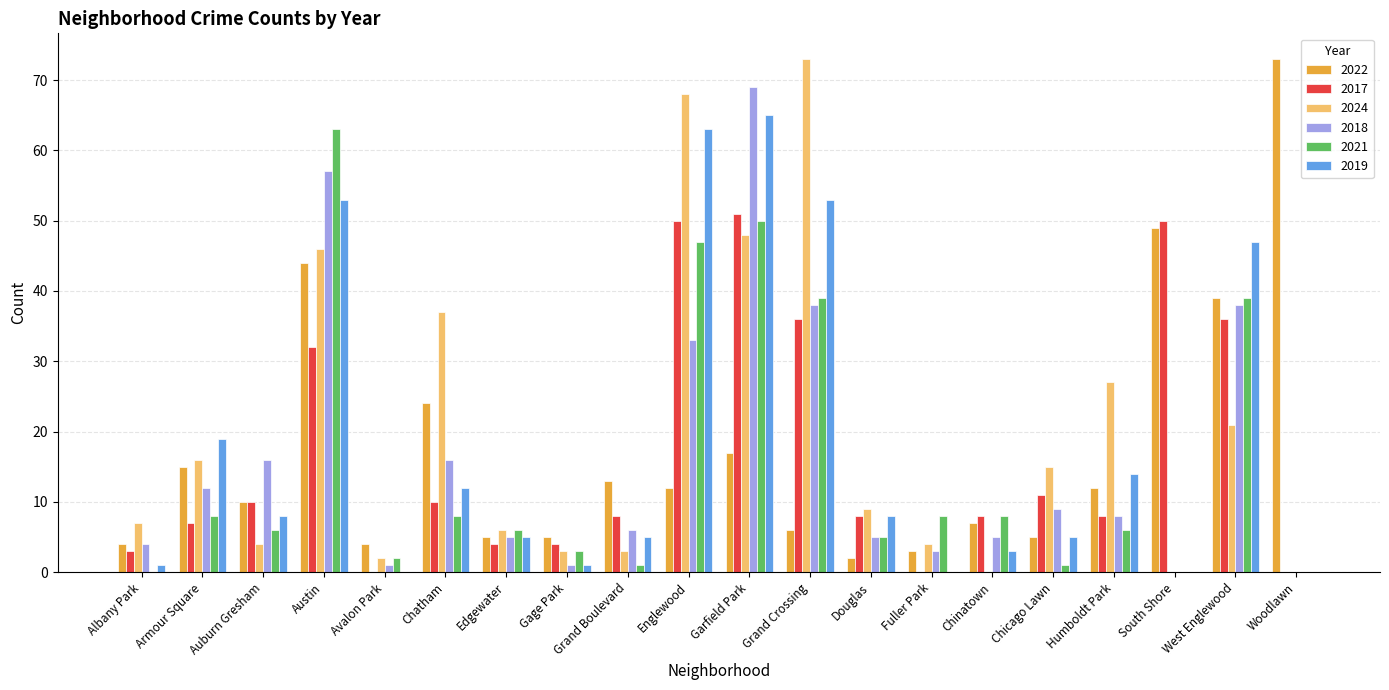

What is the maximum value for 2021?

63